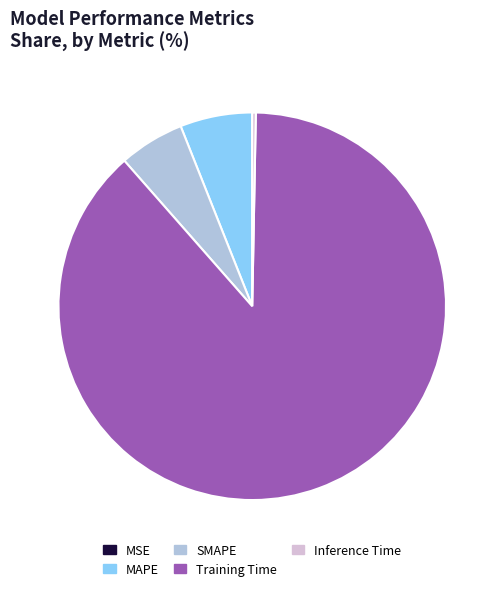

Does Training Time account for over 50% of the chart?

Yes